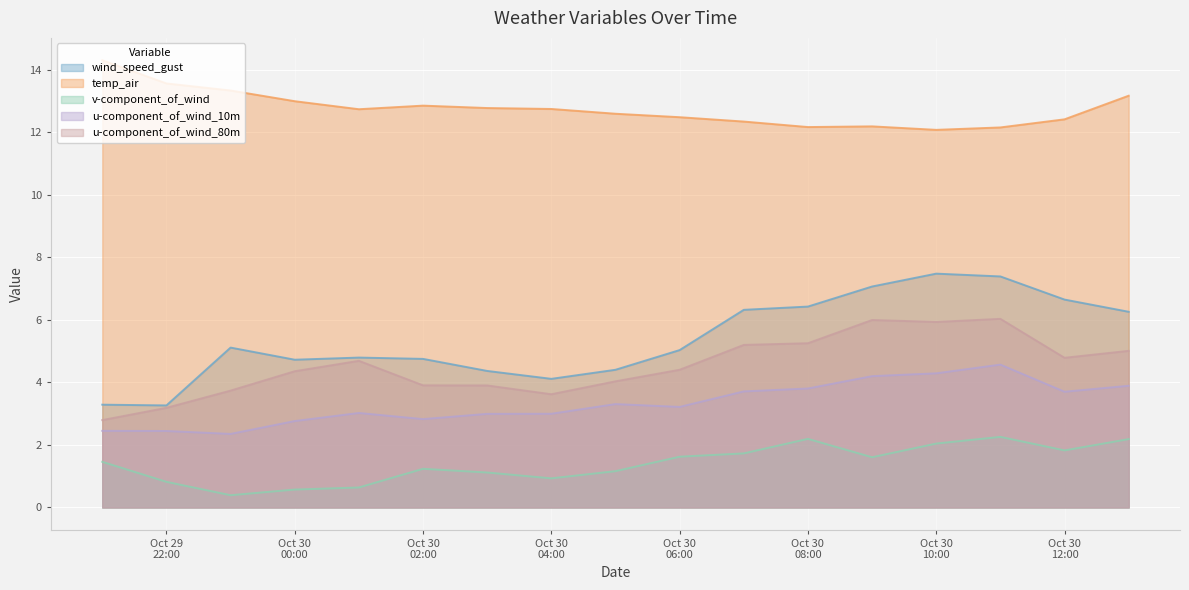

What is the spread (max minus min) of values at 2021-10-30 13:00?

11.0